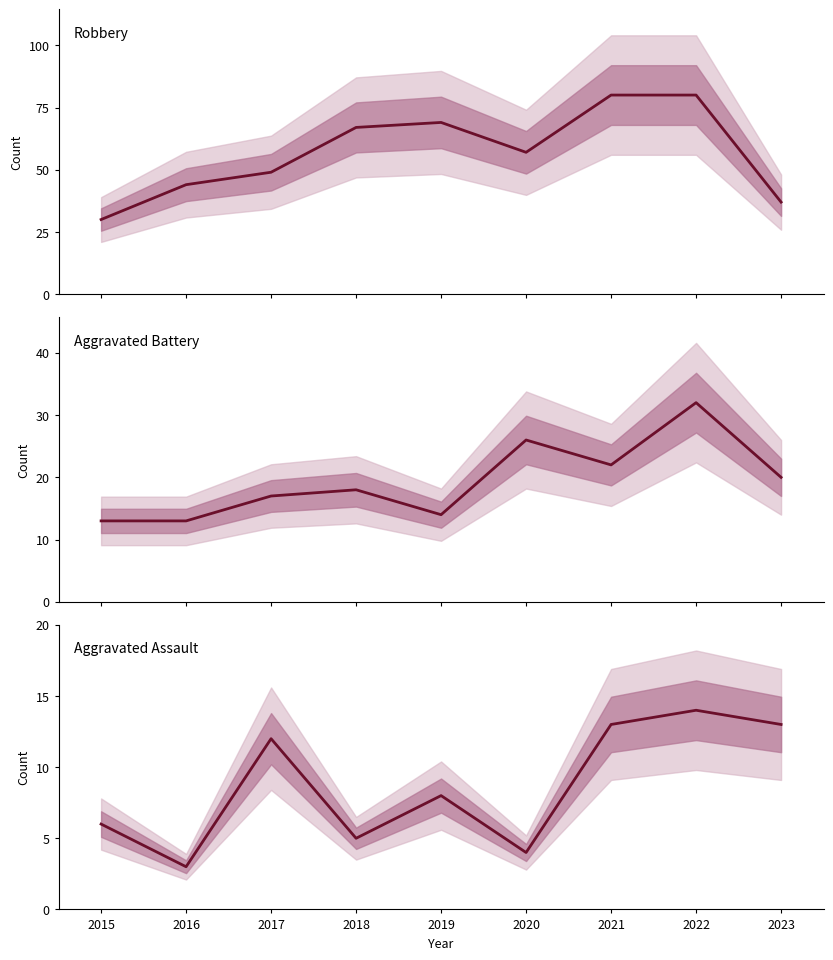

Rank the series by their average value, from highest to lowest.

Robbery, Aggravated Battery, Aggravated Assault